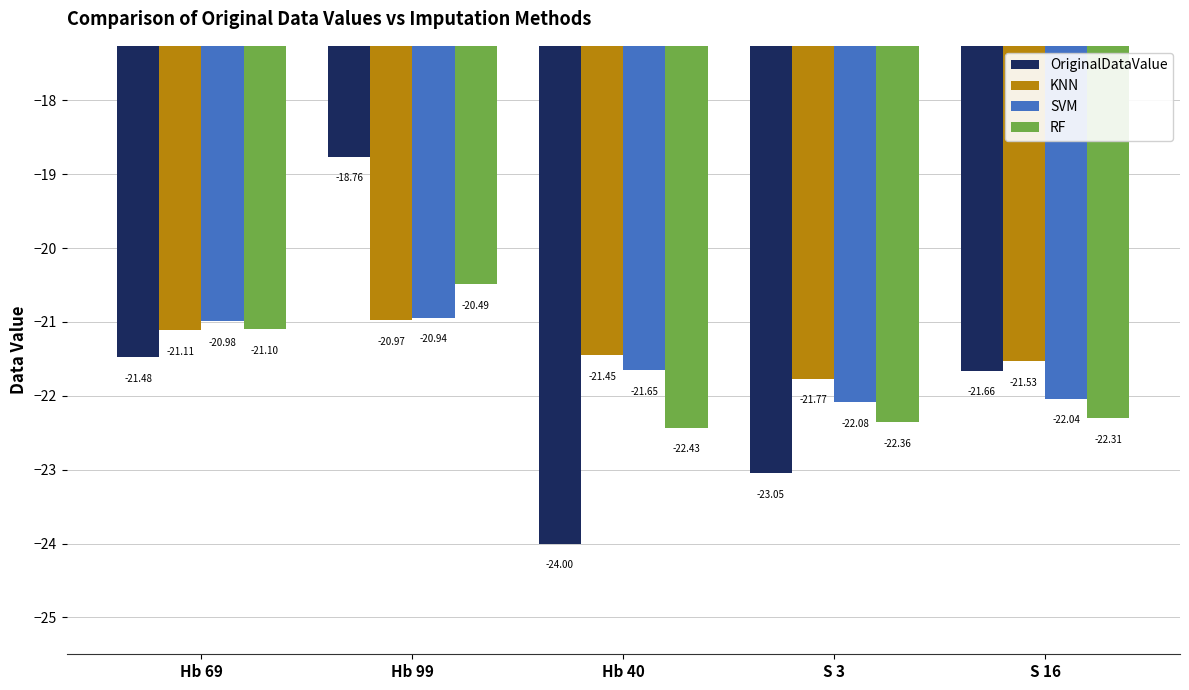

How many data points in KNN are less than -21?

4